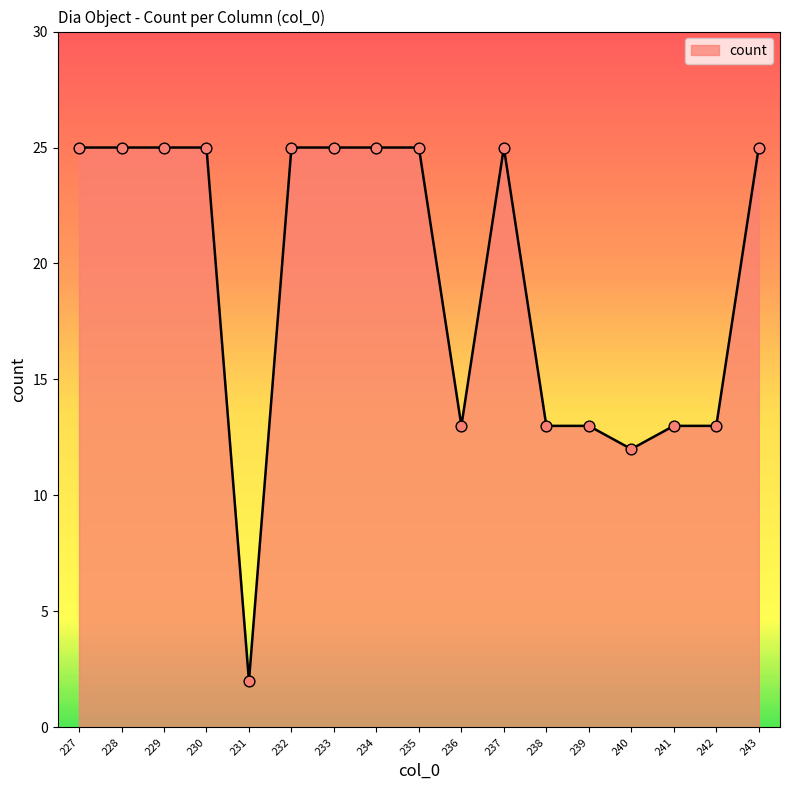

Approximately how many times larger is the value at 241 compared to 233?

0.5